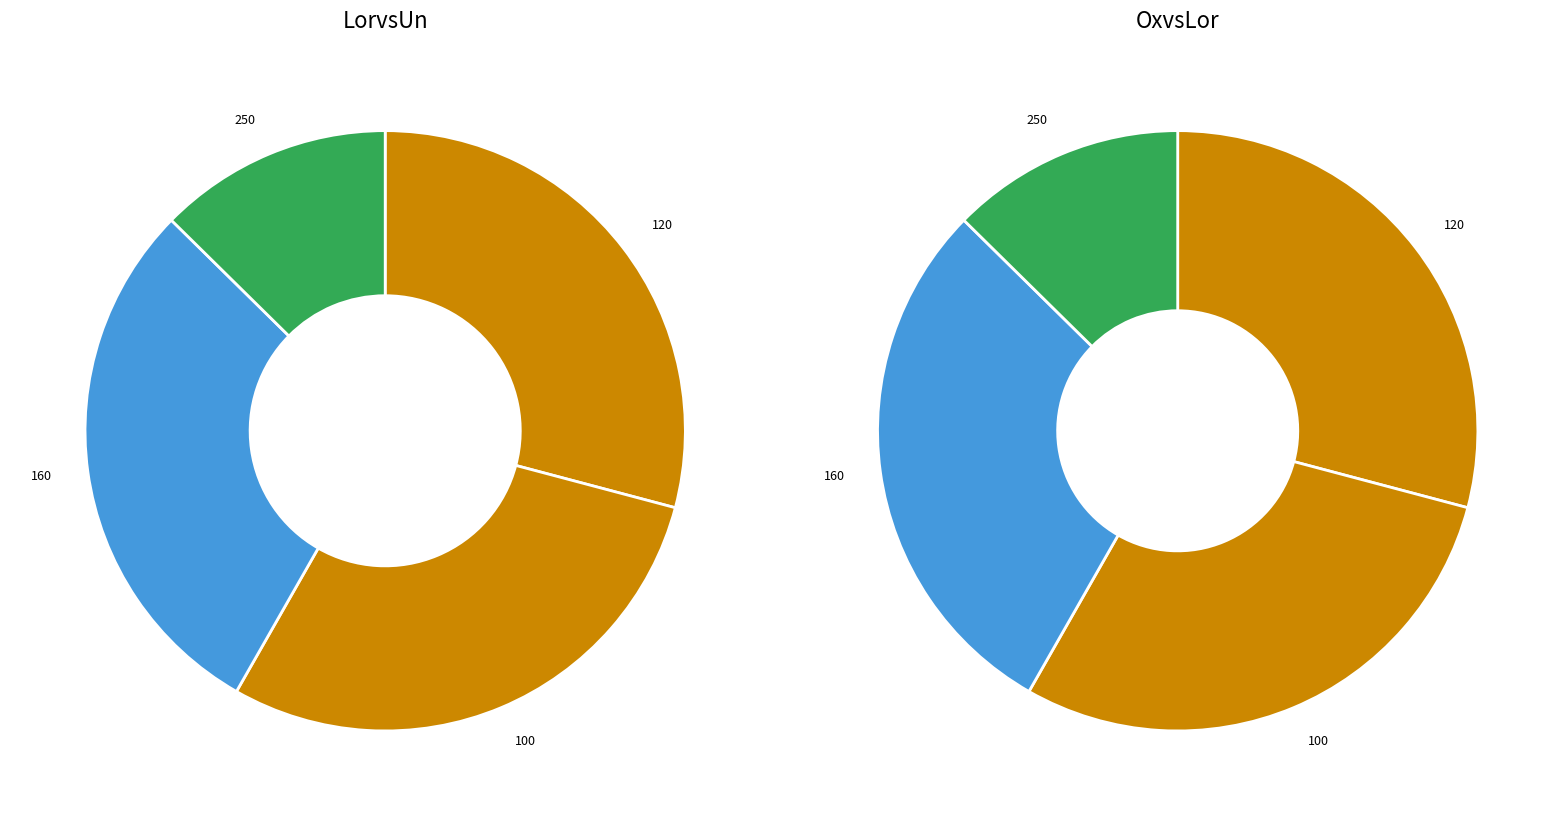

Rank the categories by value from highest to lowest.

120, 100, 160, 250